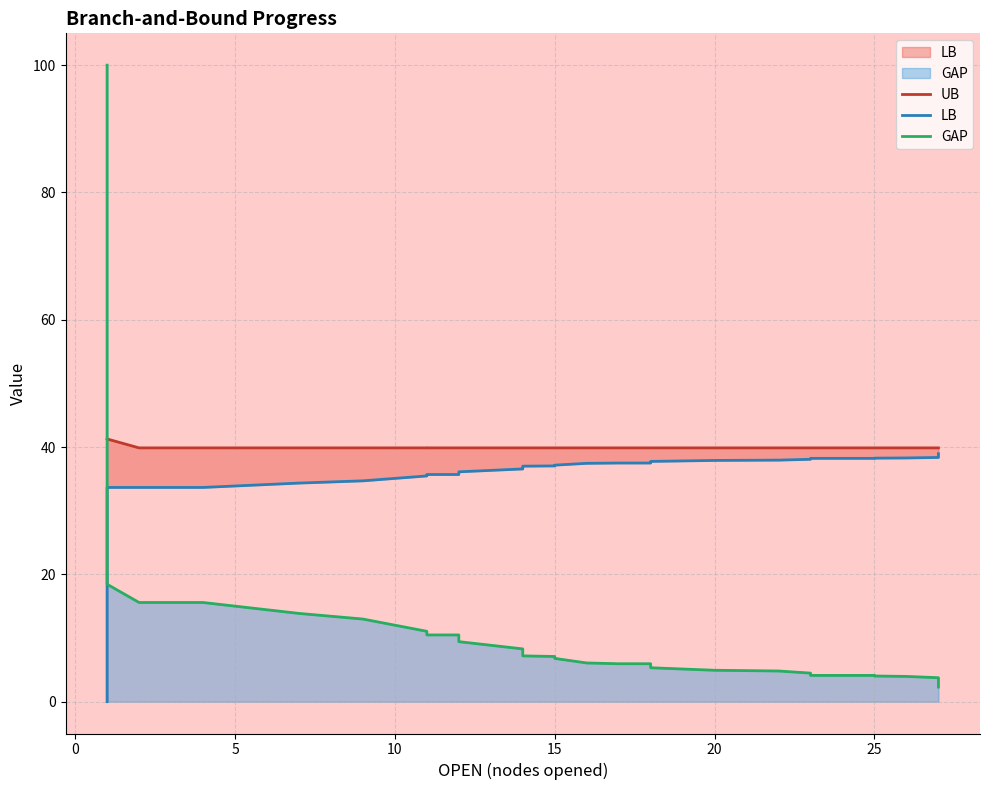

What are all the series names shown in the legend?

UB, LB, GAP